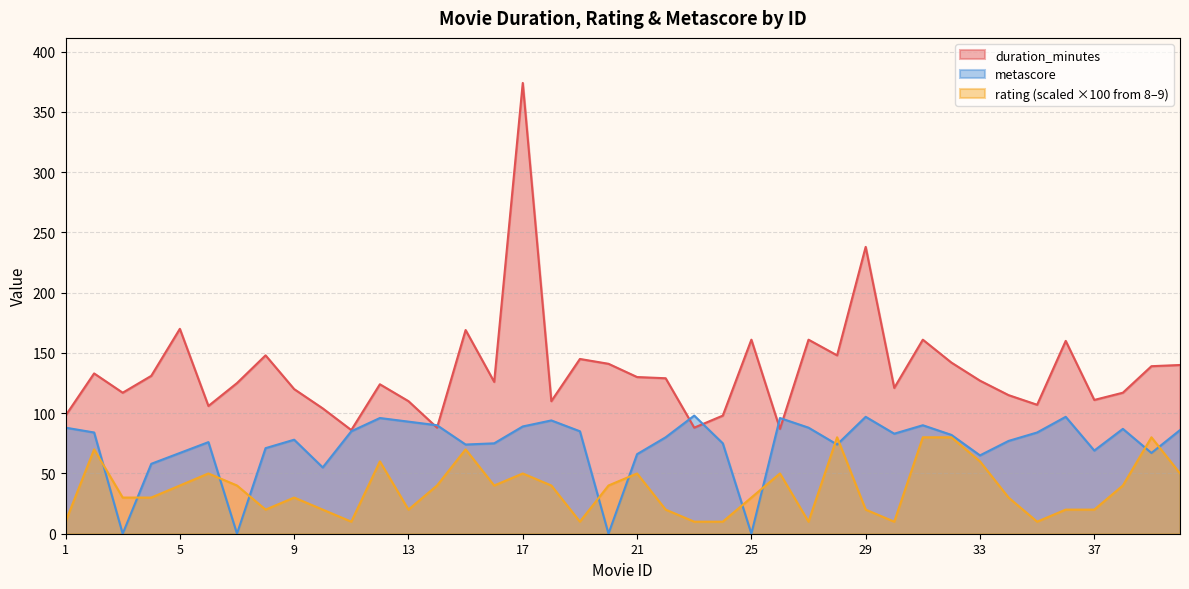

Rank the series by their maximum value, from lowest to highest.

rating (scaled ×100 from 8–9), metascore, duration_minutes